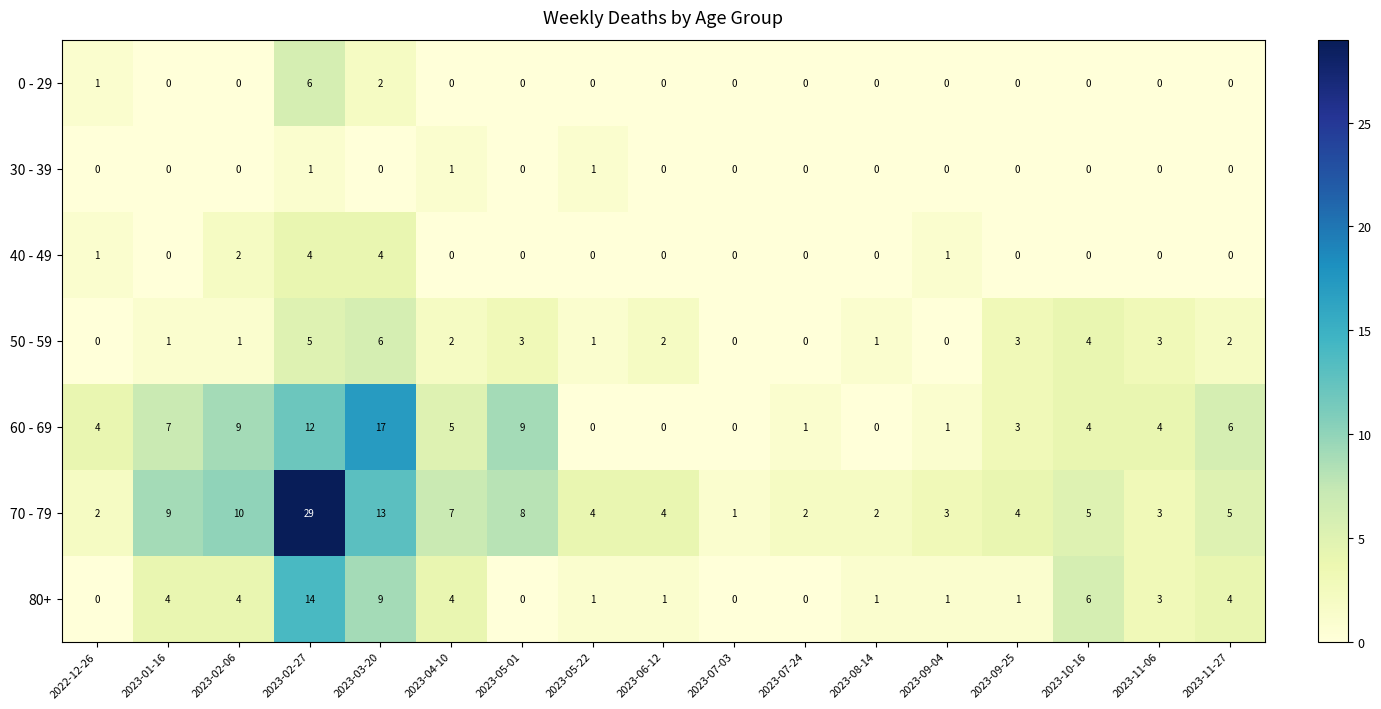

What is the spread (max minus min) of values at 2023-09-25?

4